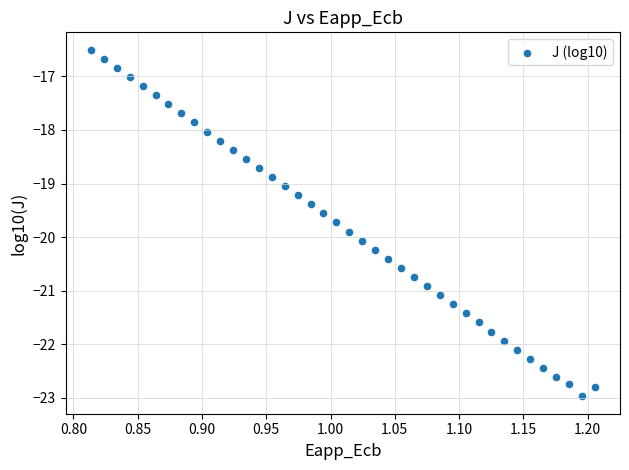

What is the range of Y values (max minus min)?

6.5